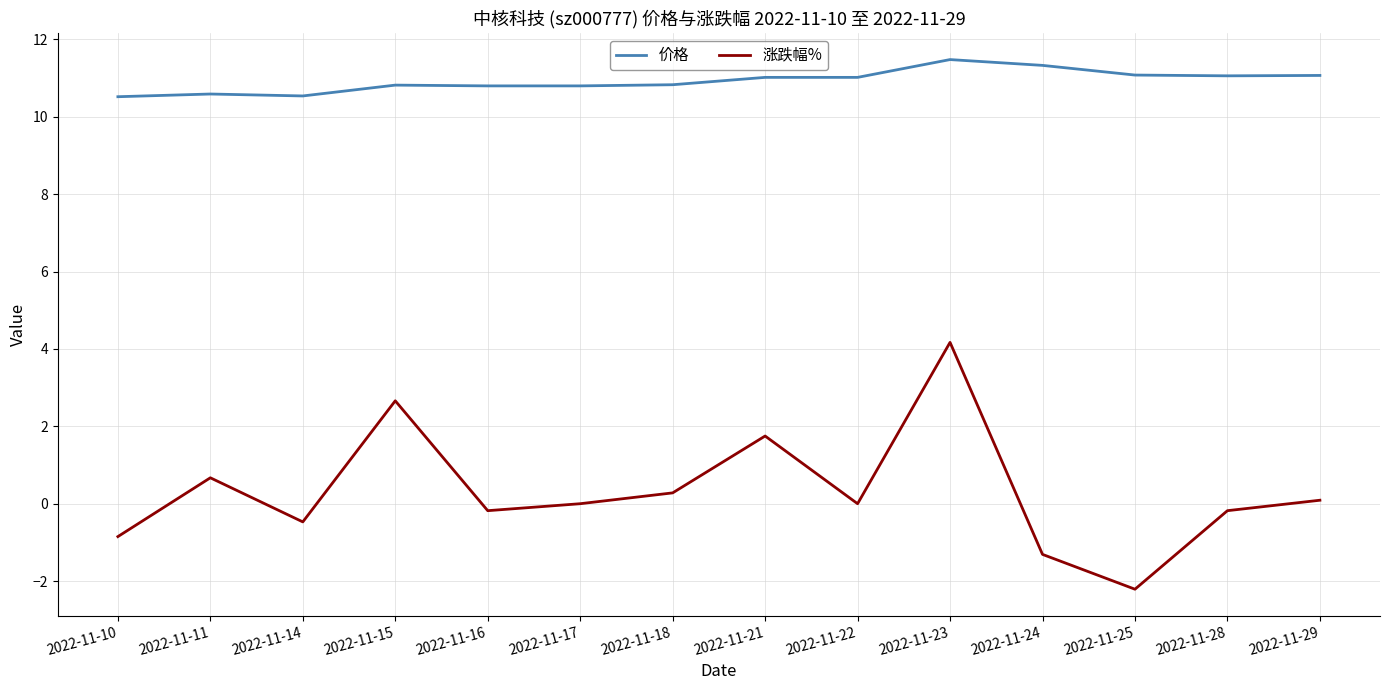

Which series has the largest total across all categories?

价格